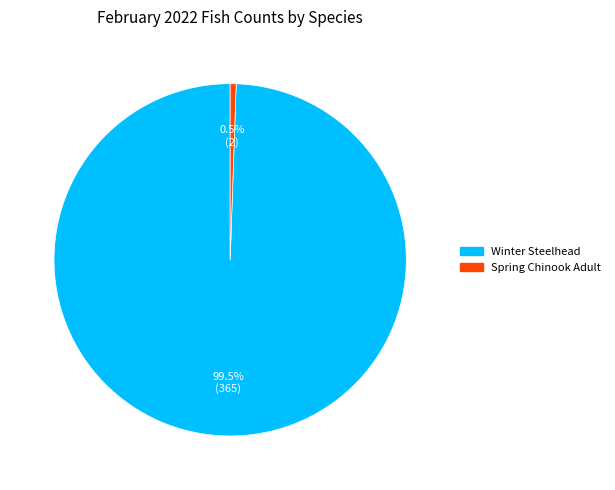

How many slices are in this pie chart?

2